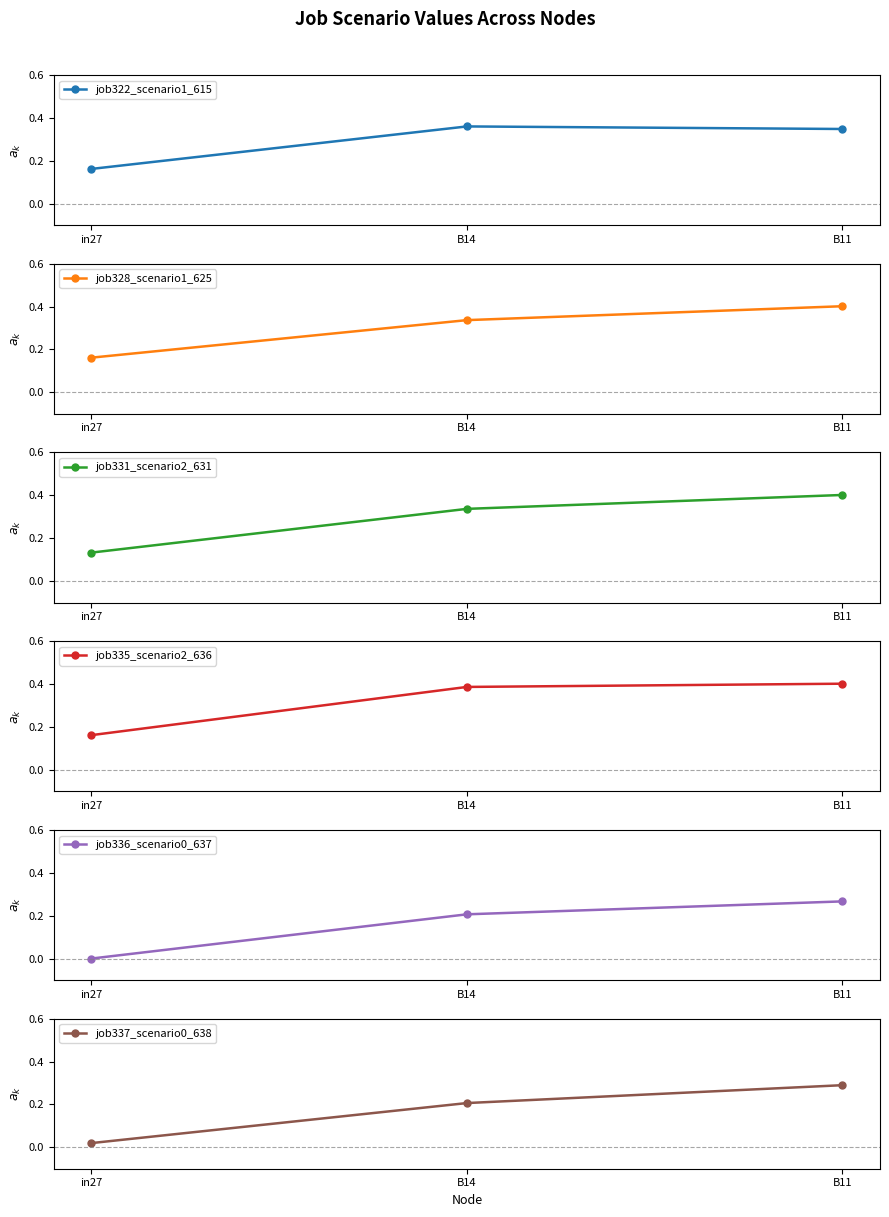

The job331_scenario2_631 series shows 0.2 at in27. True or false?

False